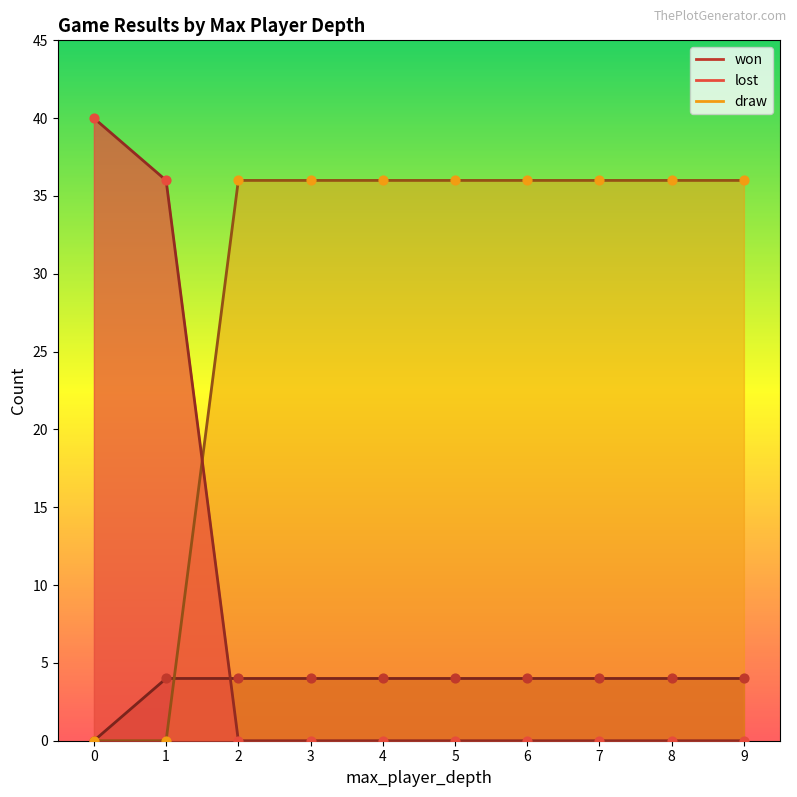

Which series has the largest total across all categories?

draw